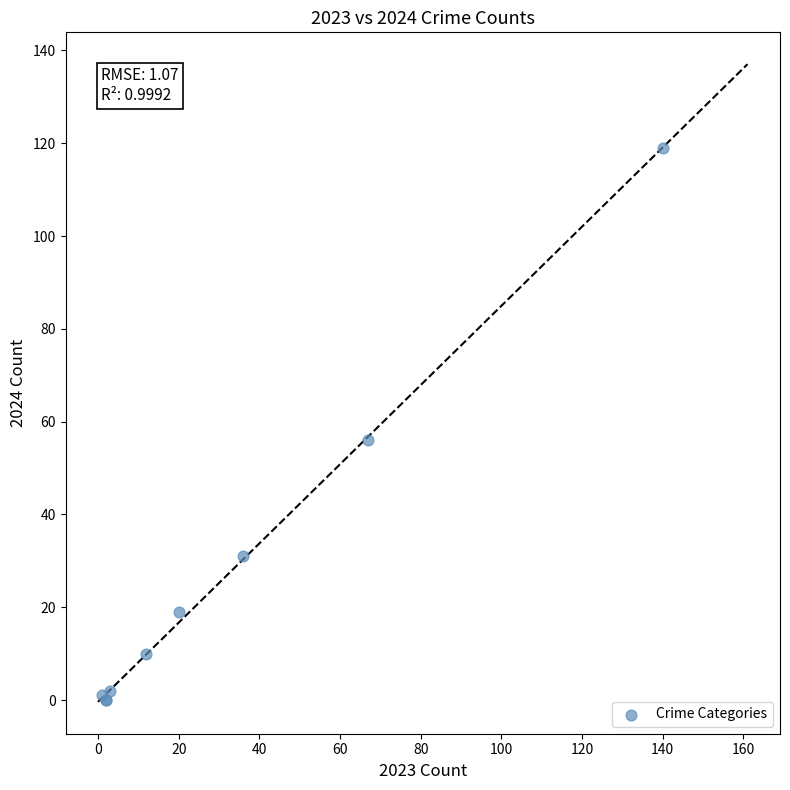

What Y value in the scatter plot is closest to 59?

56